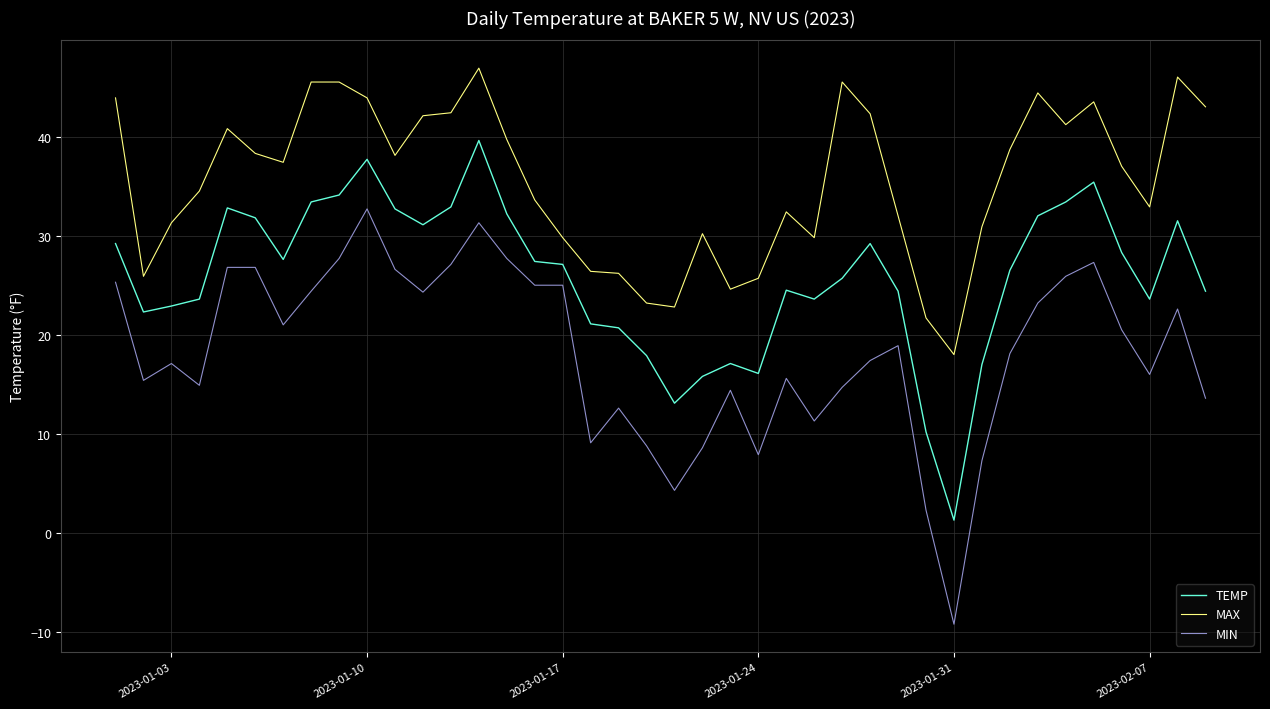

What is the difference between the second highest and second lowest values in the MIN series?

29.0